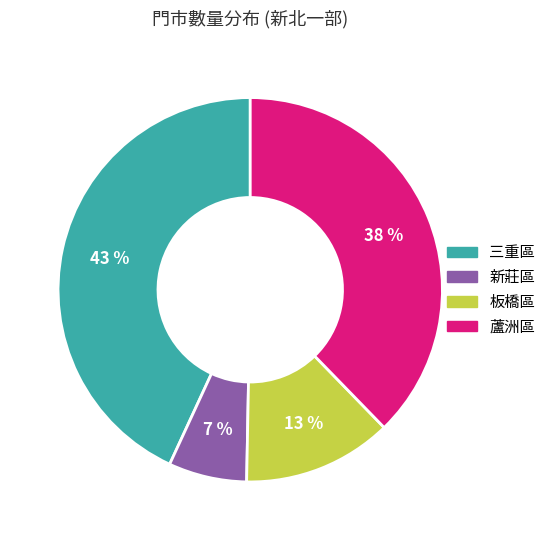

Rank the categories by value from highest to lowest.

三重區, 蘆洲區, 板橋區, 新莊區